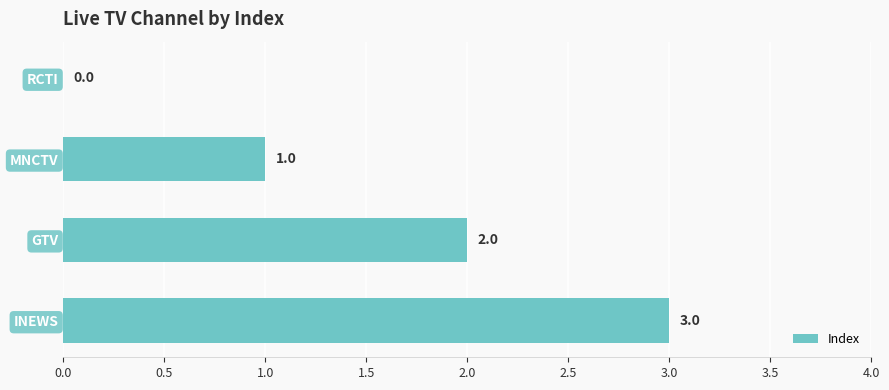

True or false: the data shows 1 at GTV.

False